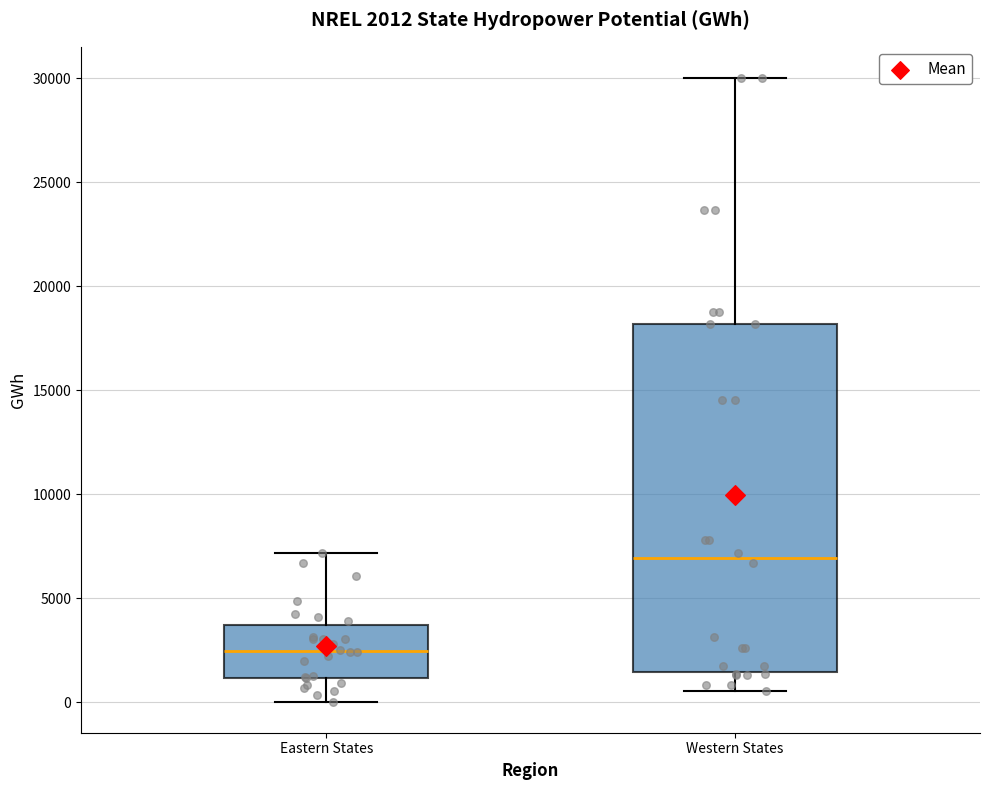

Comparing the boxes themselves (not the whiskers), which one is the tallest?

Western States